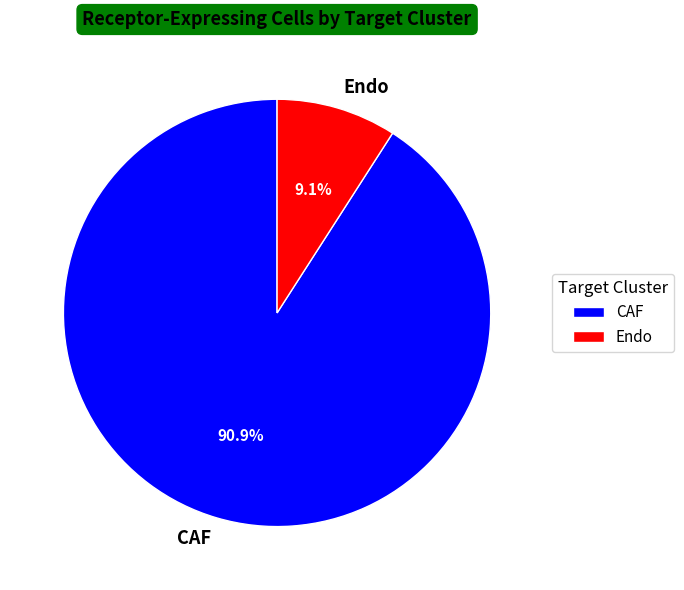

To the nearest percent, what portion does Endo represent?

9%